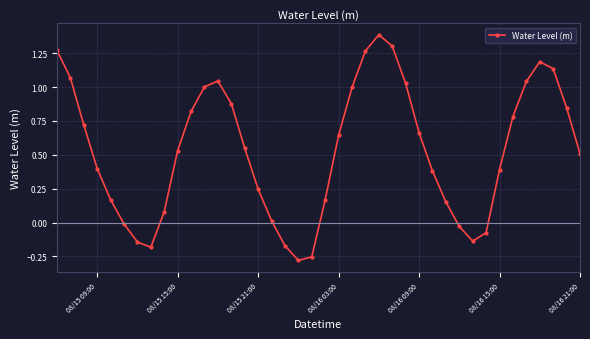

What is the sum of all values?

21.4